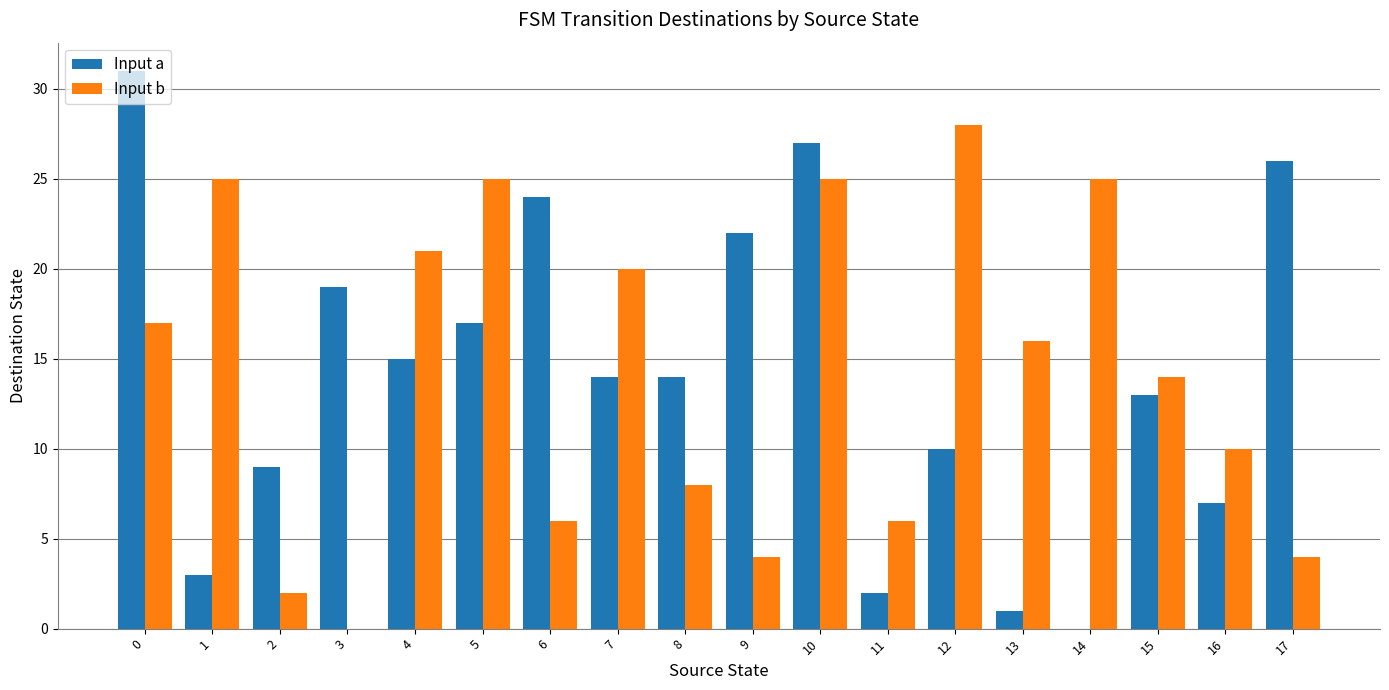

Where is Input a nearest to the value 15?

4